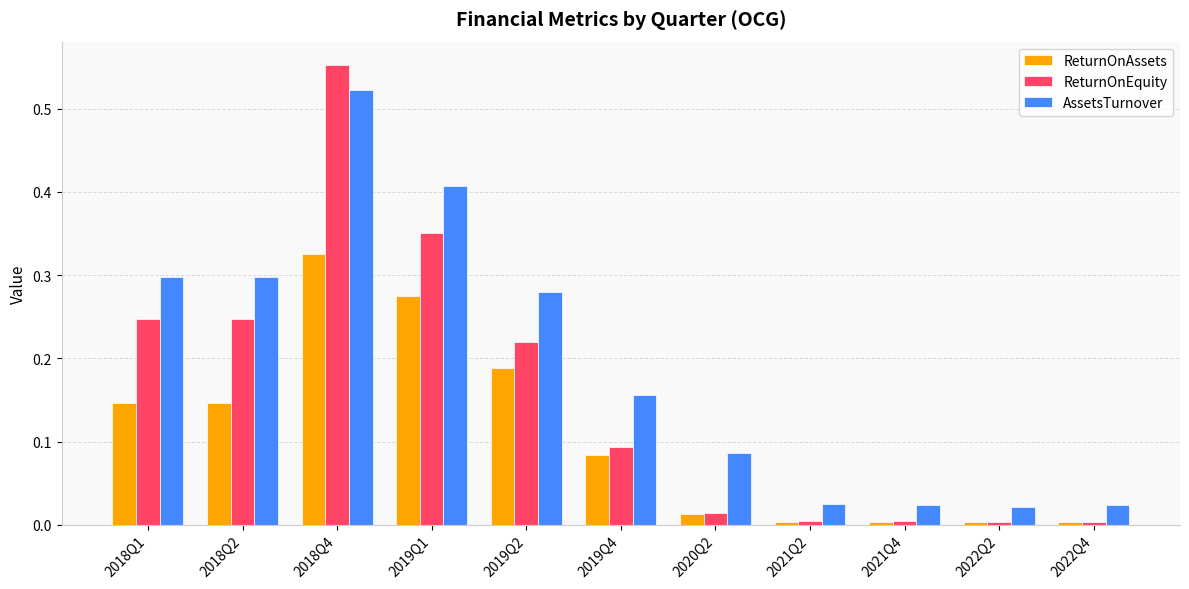

Rank the series by their average value, from lowest to highest.

ReturnOnAssets, ReturnOnEquity, AssetsTurnover